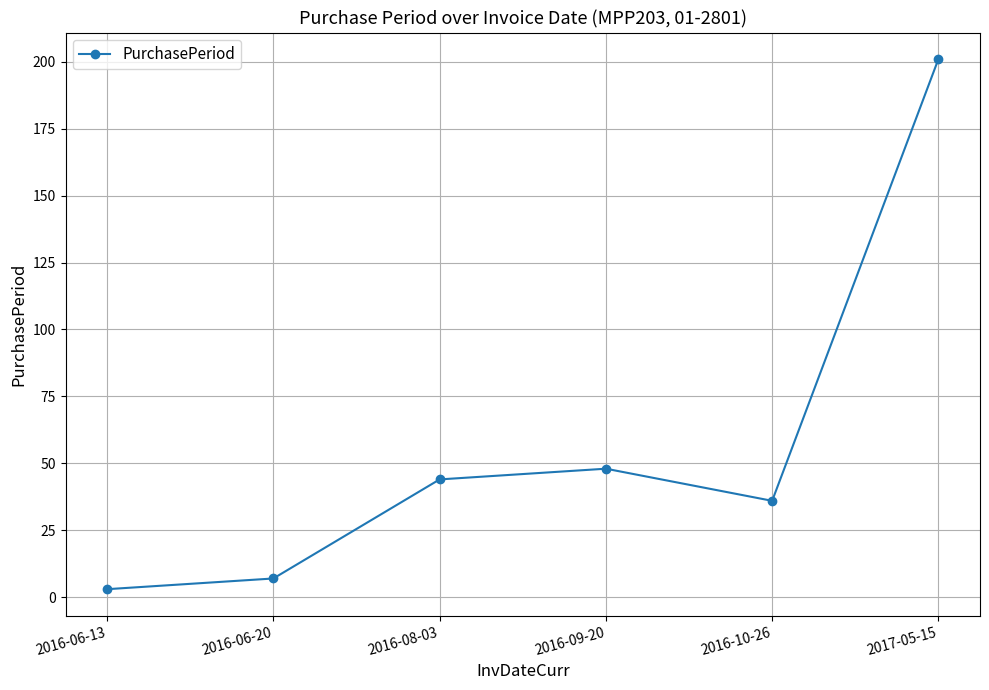

Where is the first local maximum?

2016-09-20